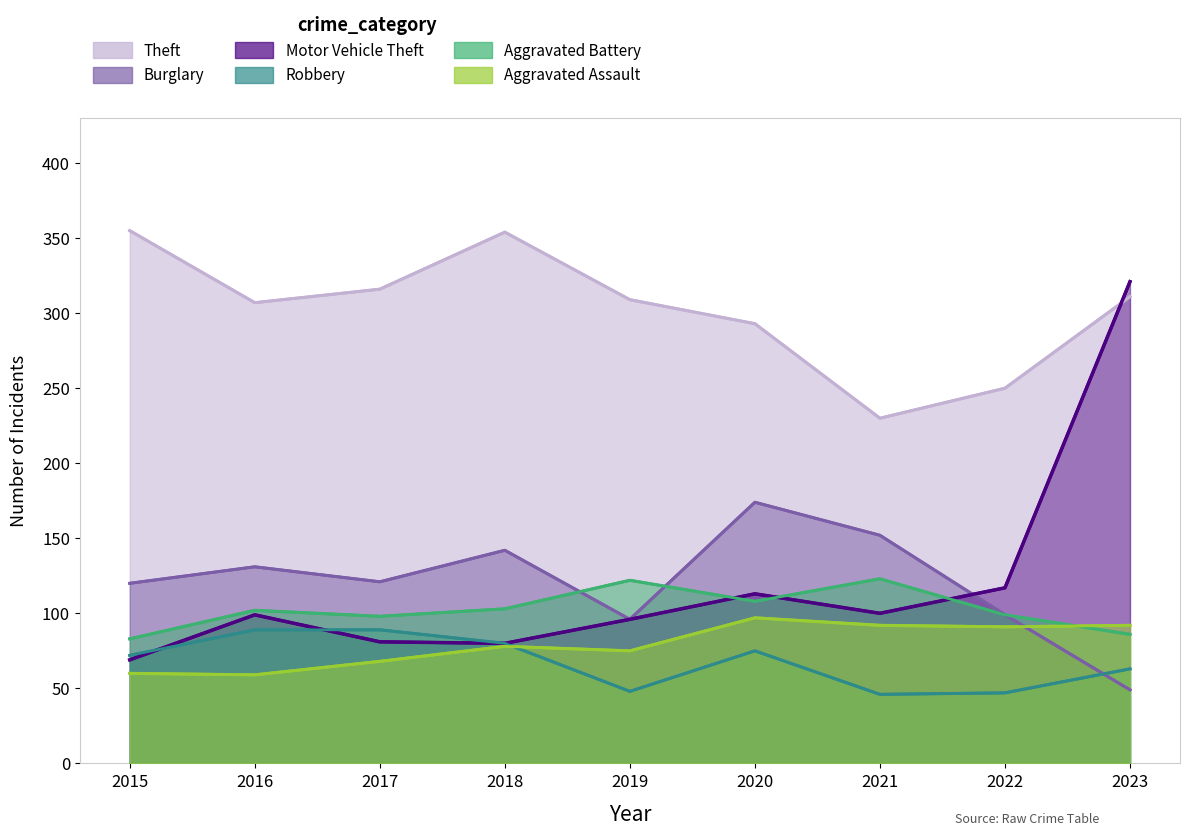

Where is the first local maximum for Motor Vehicle Theft?

2016